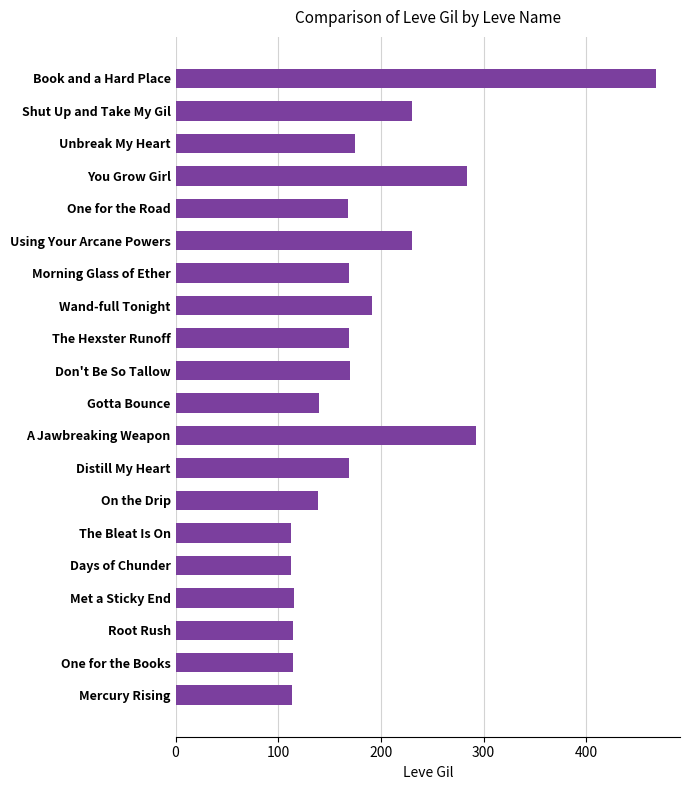

Which category has the highest value across all series?

Book and a Hard Place